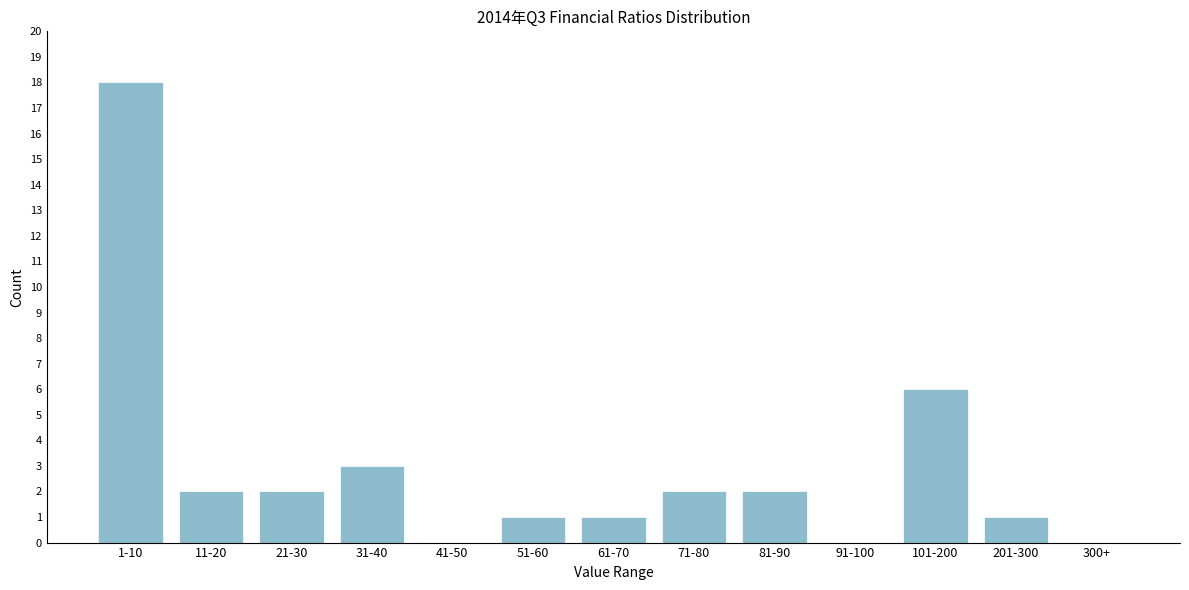

Reading right to left, list all the values displayed in this chart.

300+=0	201-300=1	101-200=6	91-100=0	81-90=2	71-80=2	61-70=1	51-60=1	41-50=0	31-40=3	21-30=2	11-20=2	1-10=18